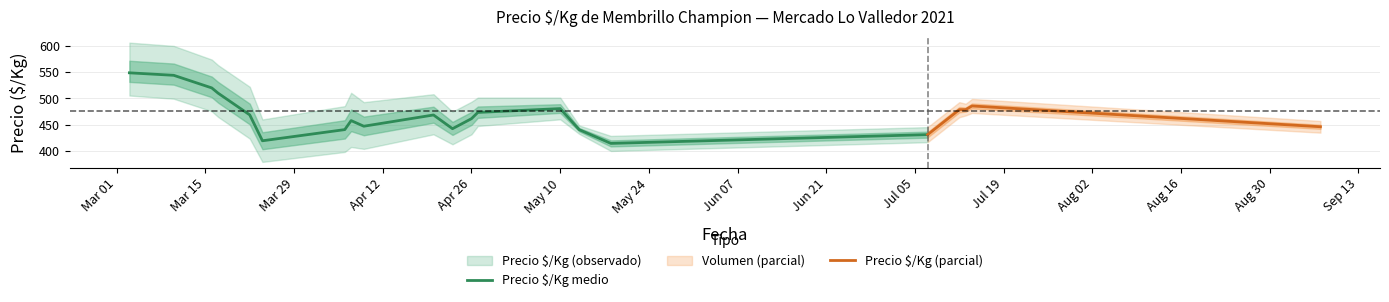

What is the difference between the maximum and minimum values in the Precio $/Kg medio series?

134.5